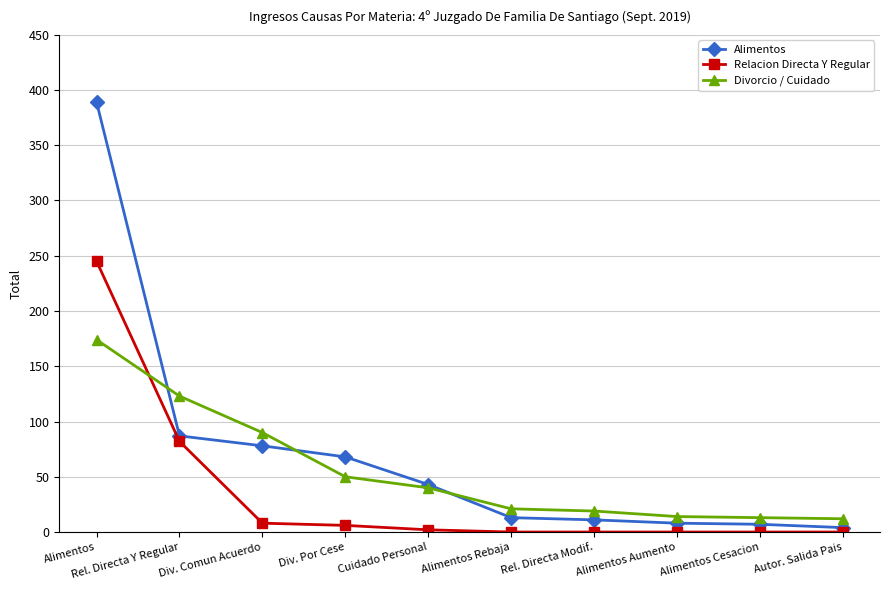

The Relacion Directa Y Regular series shows 151 at Rel. Directa Modif.. True or false?

False